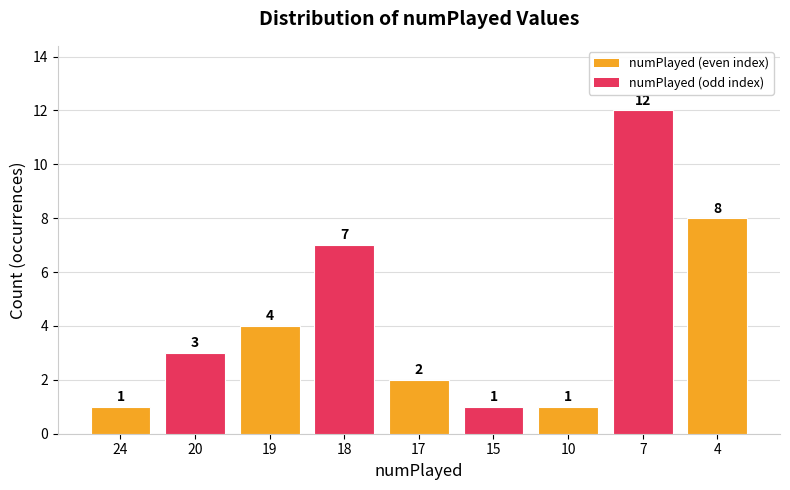

Where is the data nearest to the value 6?

18